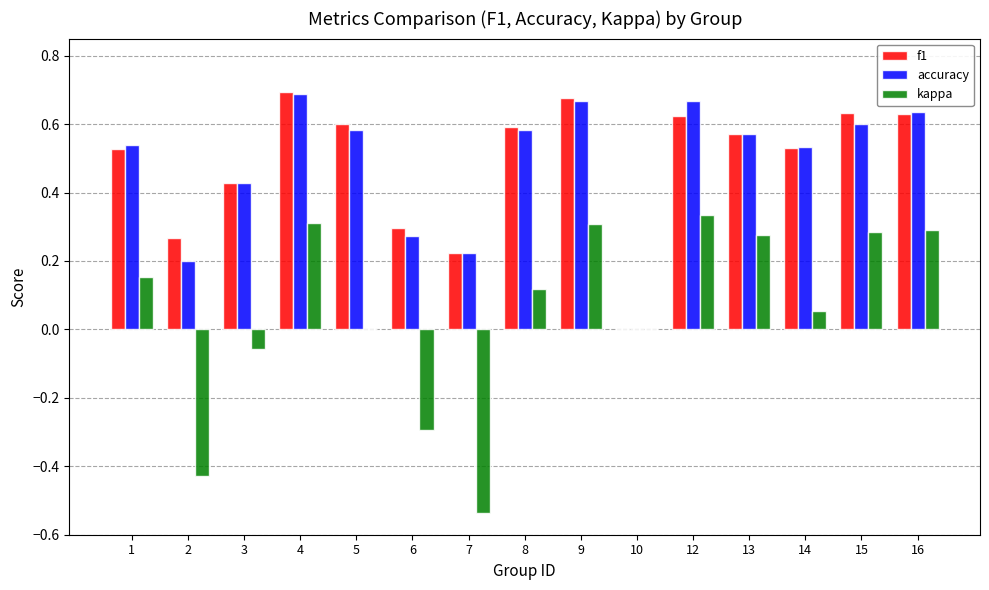

How many groups of bars are there?

15